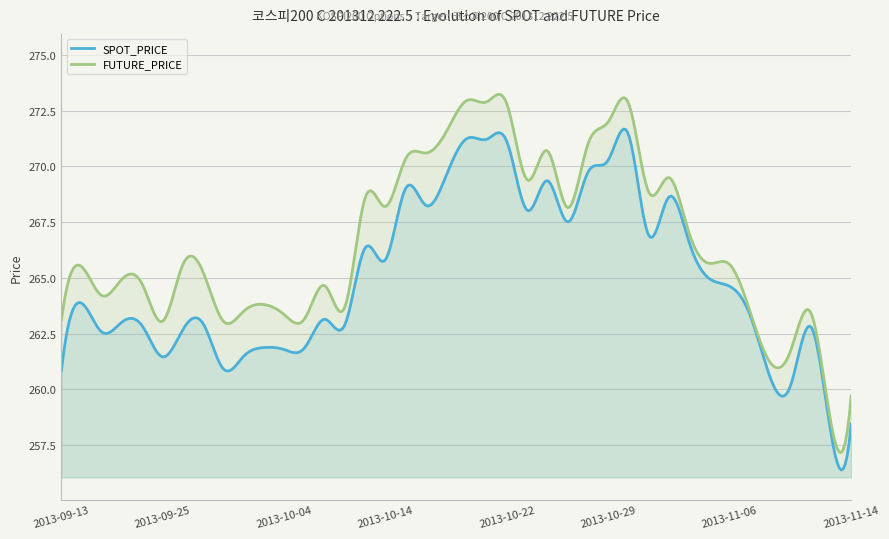

Reading left to right, what are all the values shown in this chart?

SPOT_PRICE: 2013-09-13=260.8	2013-09-16=263.9	2013-09-17=262.6	2013-09-23=263.0	2013-09-24=262.8	2013-09-25=261.4	2013-09-26=262.7	2013-09-27=262.9	2013-09-30=260.9	2013-10-01=261.5	2013-10-02=261.9	2013-10-04=261.8	2013-10-07=261.9	2013-10-08=263.1	2013-10-10=262.9	2013-10-11=266.4	2013-10-14=265.8	2013-10-15=269.0	2013-10-16=268.2	2013-10-17=269.6	2013-10-18=271.2	2013-10-21=271.2	2013-10-22=271.1	2013-10-23=268.0	2013-10-24=269.4	2013-10-25=267.5	2013-10-28=269.7	2013-10-29=270.3	2013-10-30=271.4	2013-10-31=266.9	2013-11-01=268.6	2013-11-04=266.6	2013-11-05=265.0	2013-11-06=264.6	2013-11-07=263.3	2013-11-08=260.5	2013-11-11=260.1	2013-11-12=262.8	2013-11-13=258.0	2013-11-14=258.4
FUTURE_PRICE: 2013-09-13=263.1	2013-09-16=265.5	2013-09-17=264.2	2013-09-23=264.9	2013-09-24=264.7	2013-09-25=263.1	2013-09-26=265.6	2013-09-27=265.2	2013-09-30=263.1	2013-10-01=263.5	2013-10-02=263.8	2013-10-04=263.4	2013-10-07=263.1	2013-10-08=264.6	2013-10-10=263.7	2013-10-11=268.6	2013-10-14=268.2	2013-10-15=270.4	2013-10-16=270.6	2013-10-17=271.6	2013-10-18=272.9	2013-10-21=272.9	2013-10-22=272.8	2013-10-23=269.4	2013-10-24=270.7	2013-10-25=268.1	2013-10-28=271.0	2013-10-29=272.0	2013-10-30=272.9	2013-10-31=268.9	2013-11-01=269.5	2013-11-04=267.0	2013-11-05=265.6	2013-11-06=265.6	2013-11-07=263.5	2013-11-08=261.2	2013-11-11=261.7	2013-11-12=263.4	2013-11-13=258.5	2013-11-14=259.7